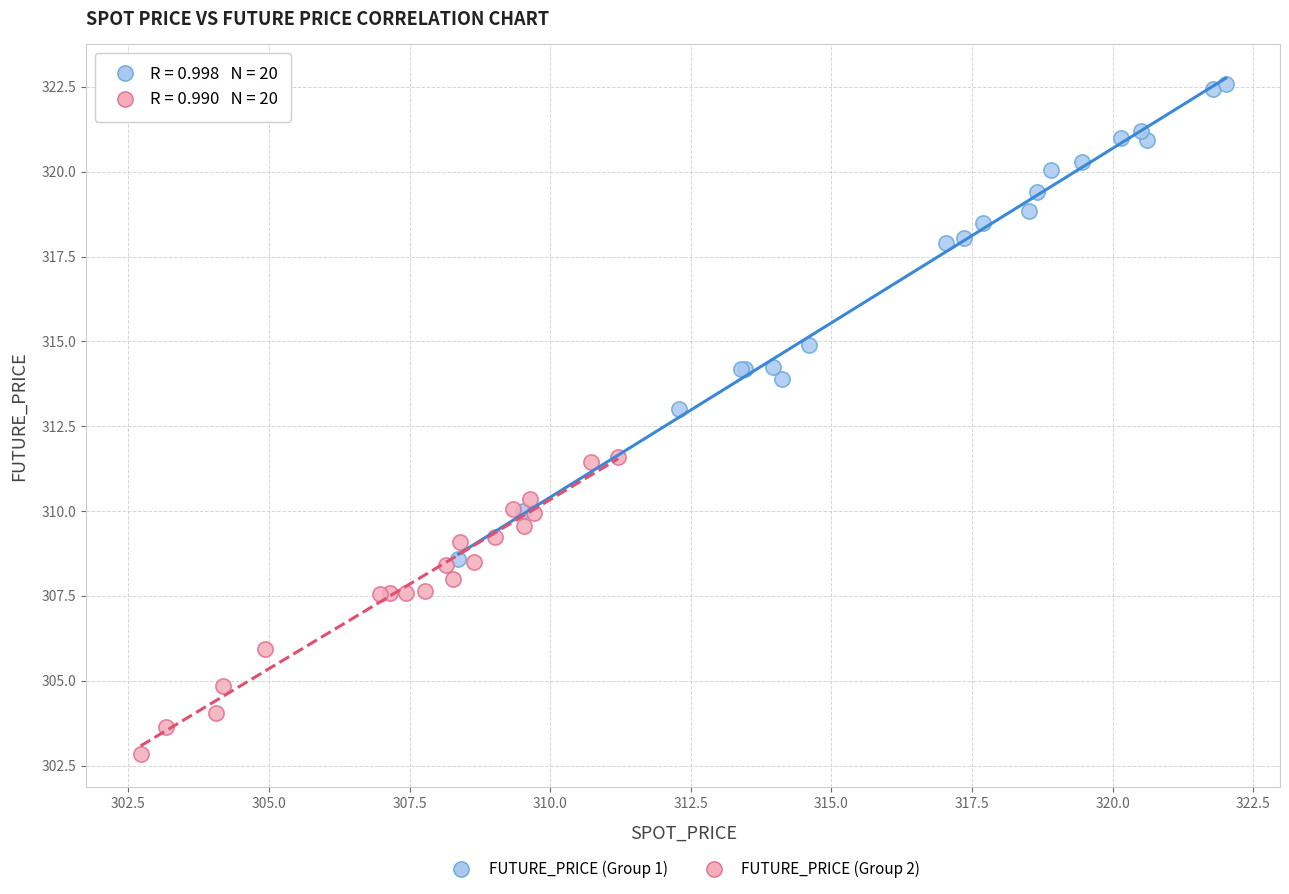

What are all the series names shown in the legend?

FUTURE_PRICE (Group 1), FUTURE_PRICE (Group 2)